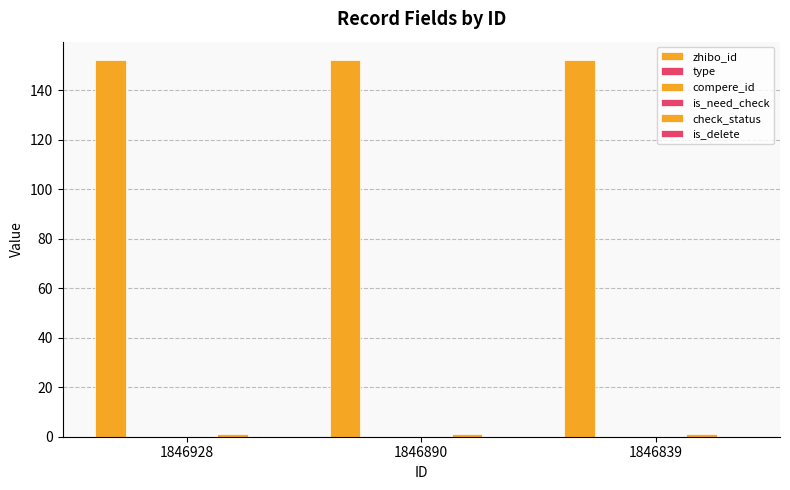

List the series in order of their peak value, lowest first.

type, compere_id, is_need_check, is_delete, check_status, zhibo_id